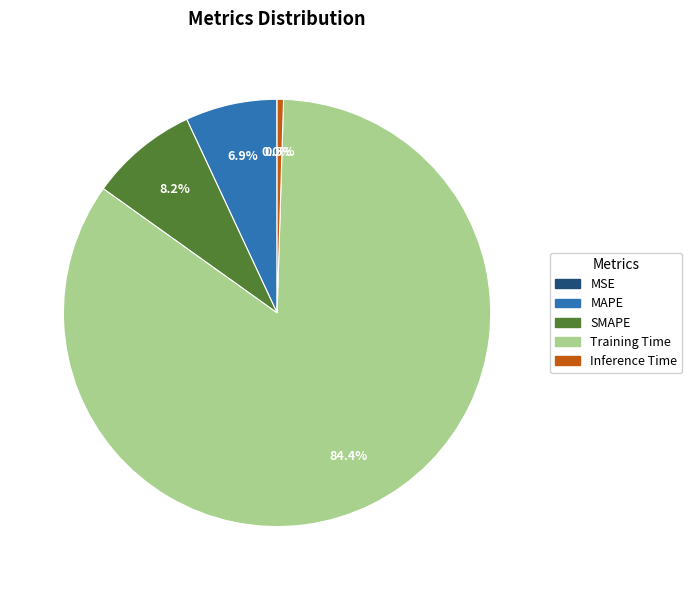

Is the sum of Inference Time and SMAPE greater than half?

No